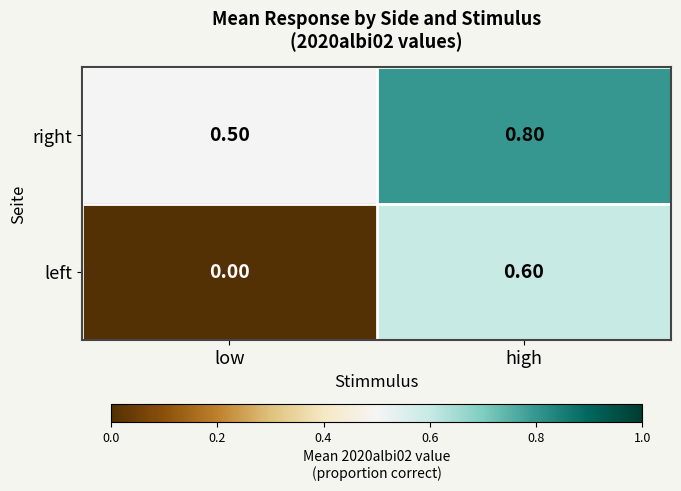

Which label corresponds to the smallest value in the chart?

low